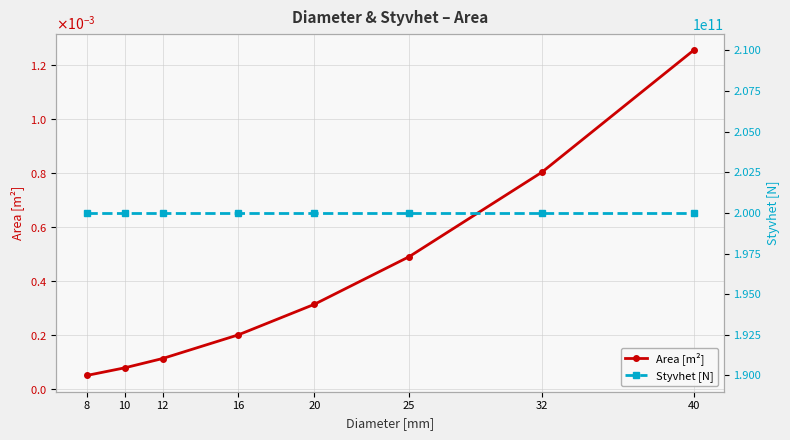

Reading left to right, what are all the values shown in this chart?

Area [m²]: 8=0.0	10=0.0	12=0.0	16=0.0	20=0.0	25=0.0	32=0.0	40=0.0
Styvhet [N]: 8=200000000000.0	10=200000000000.0	12=200000000000.0	16=200000000000.0	20=200000000000.0	25=200000000000.0	32=200000000000.0	40=200000000000.0